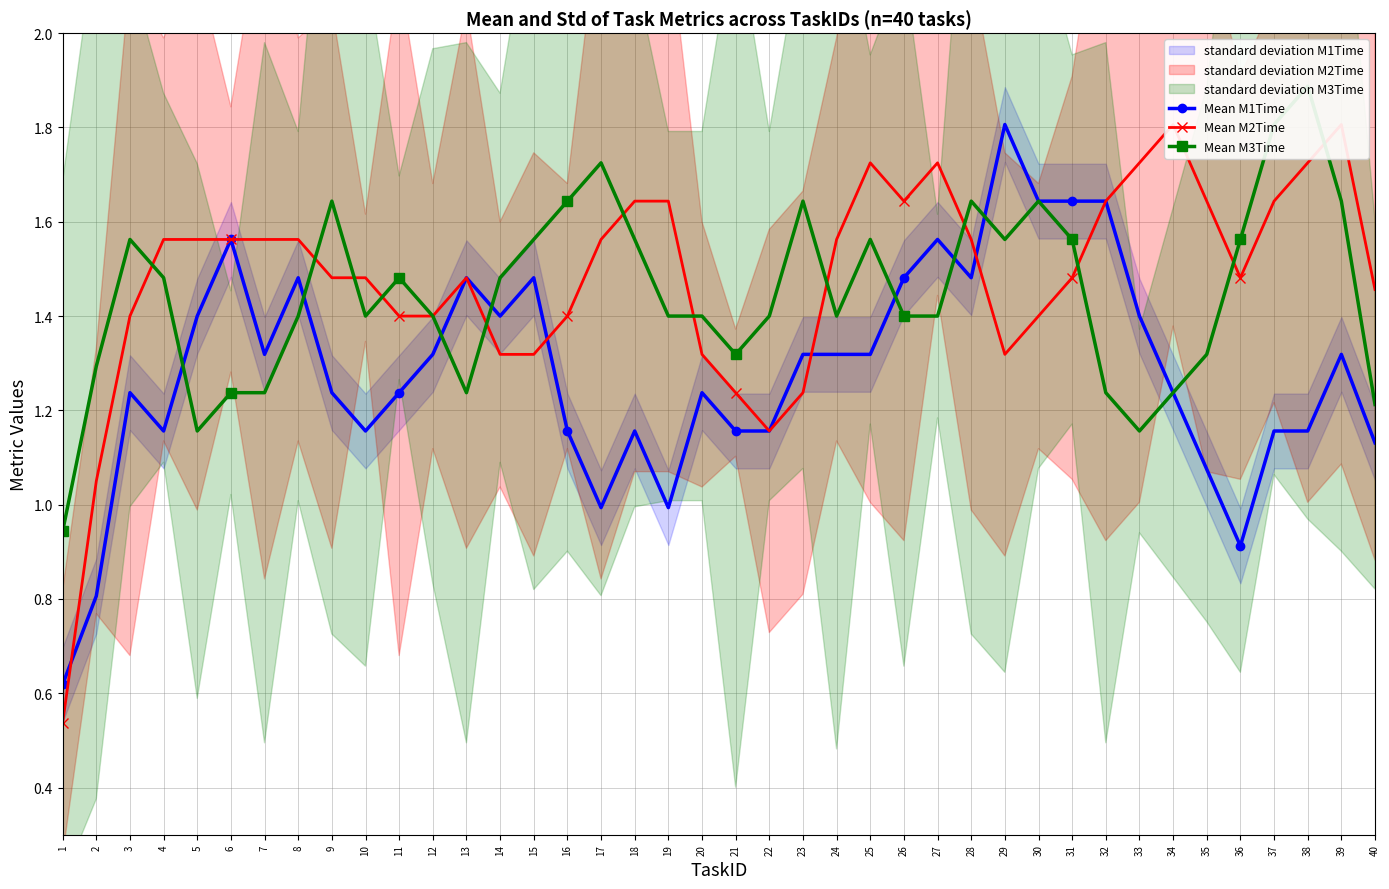

Which category has the lowest value in the Mean M3Time series?

1